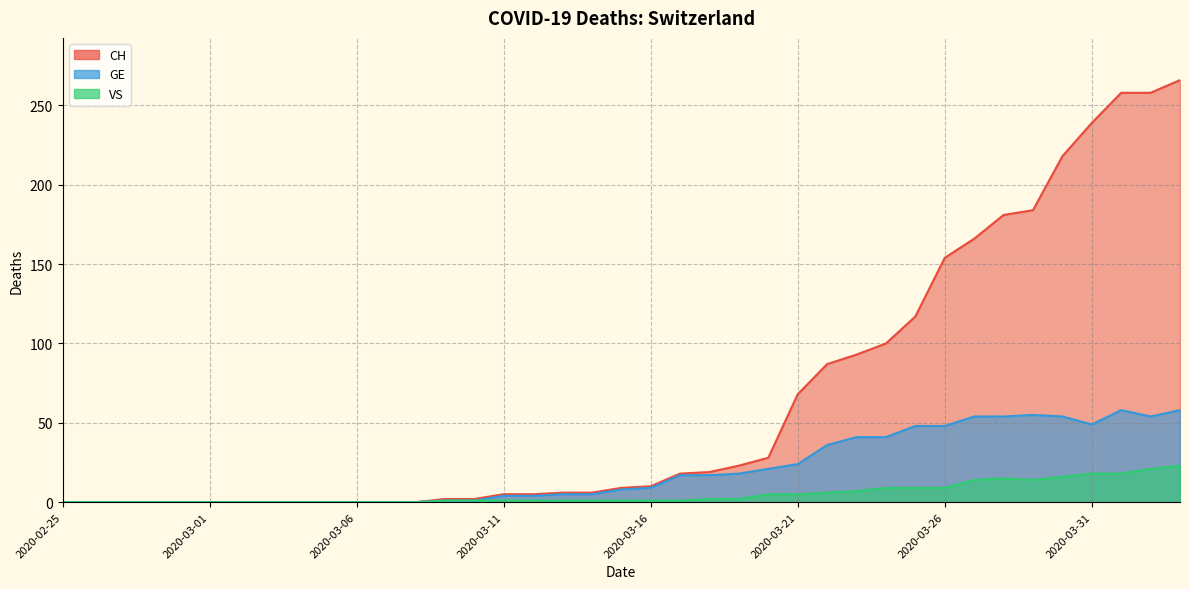

What is the maximum value shown in the chart?

266